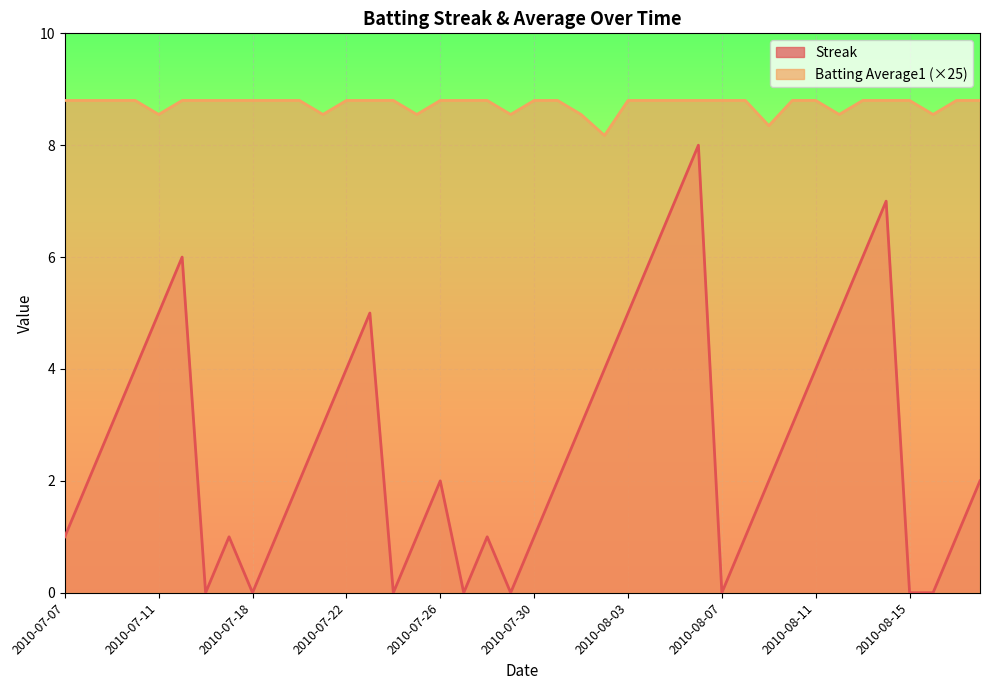

What is the label of the 21st point from the left?

2010-07-30